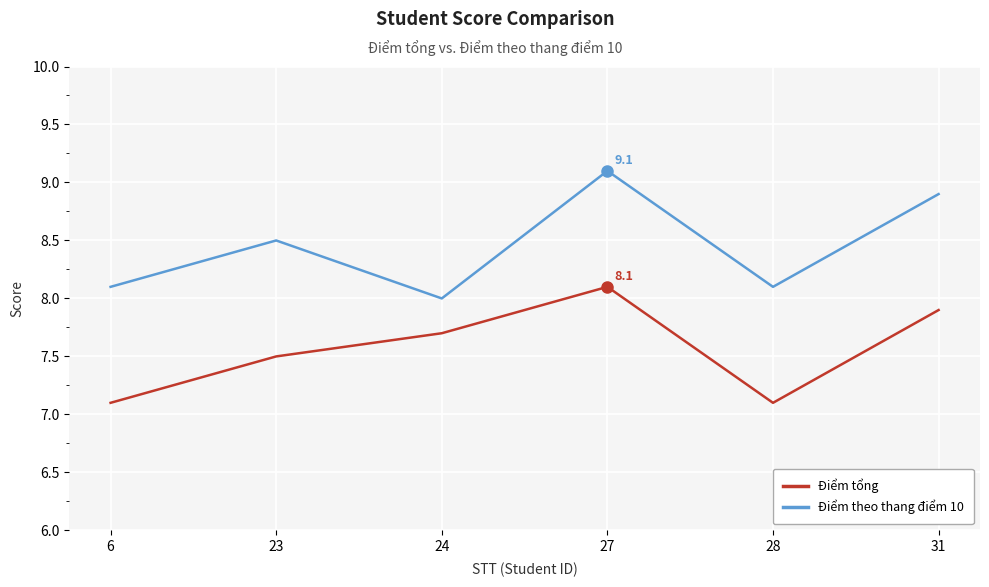

Where is the first local maximum for Điểm theo thang điểm 10?

23